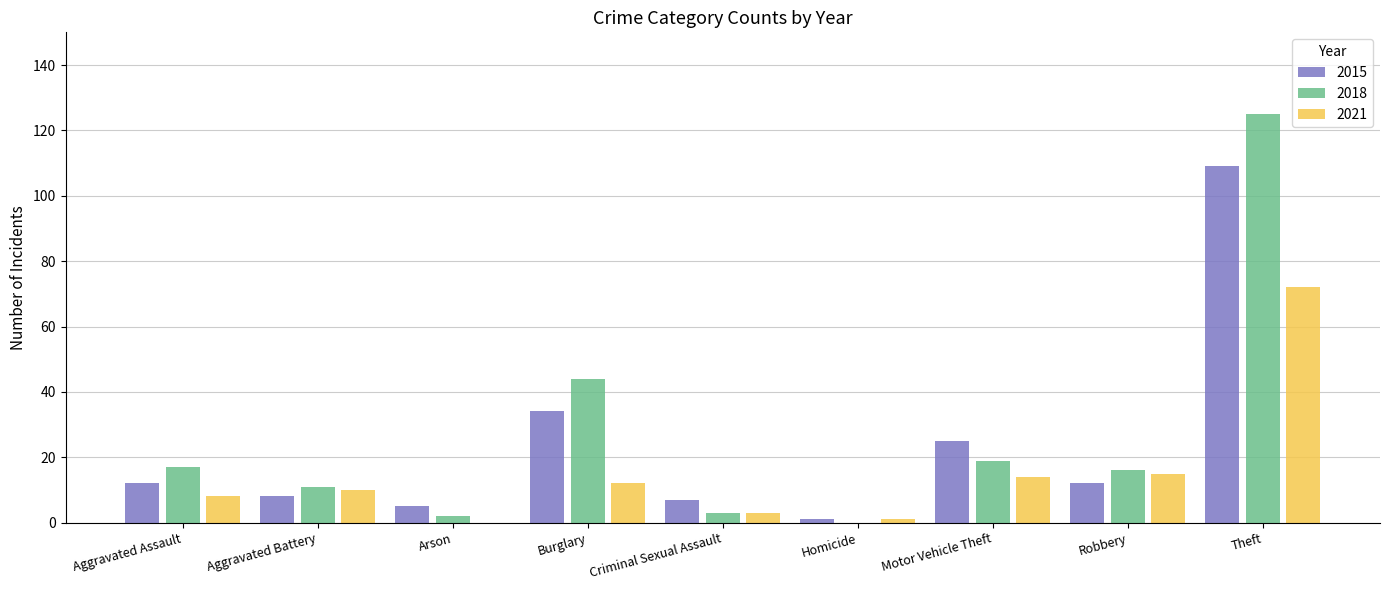

Between Burglary and Criminal Sexual Assault, which series saw the biggest shift?

2018